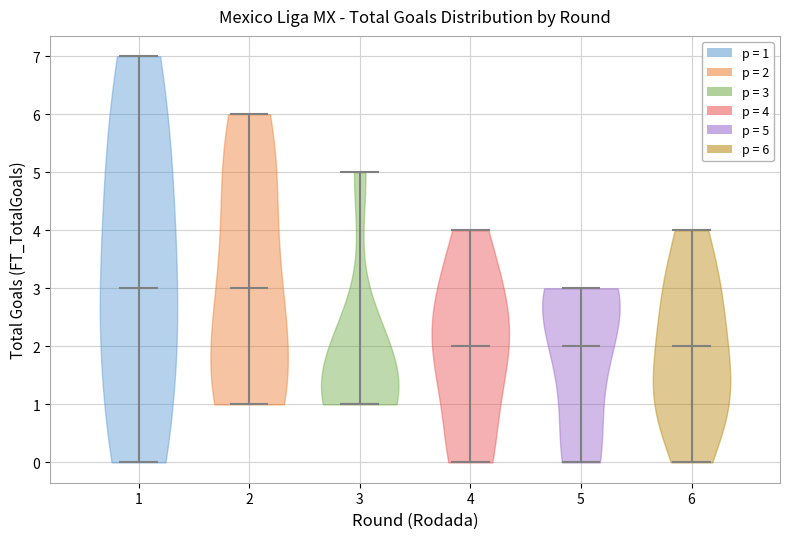

Reading left to right, read every violin against the y-axis: where its median line is, and the lowest and highest points it reaches. The values are not printed on the chart, so give them approximately, as read against the axis.

1: median line 3, lowest point 0, highest point 7
2: median line 3, lowest point 1, highest point 6
3: median line 1, lowest point 1, highest point 5
4: median line 2, lowest point 0, highest point 4
5: median line 2, lowest point 0, highest point 3
6: median line 2, lowest point 0, highest point 4